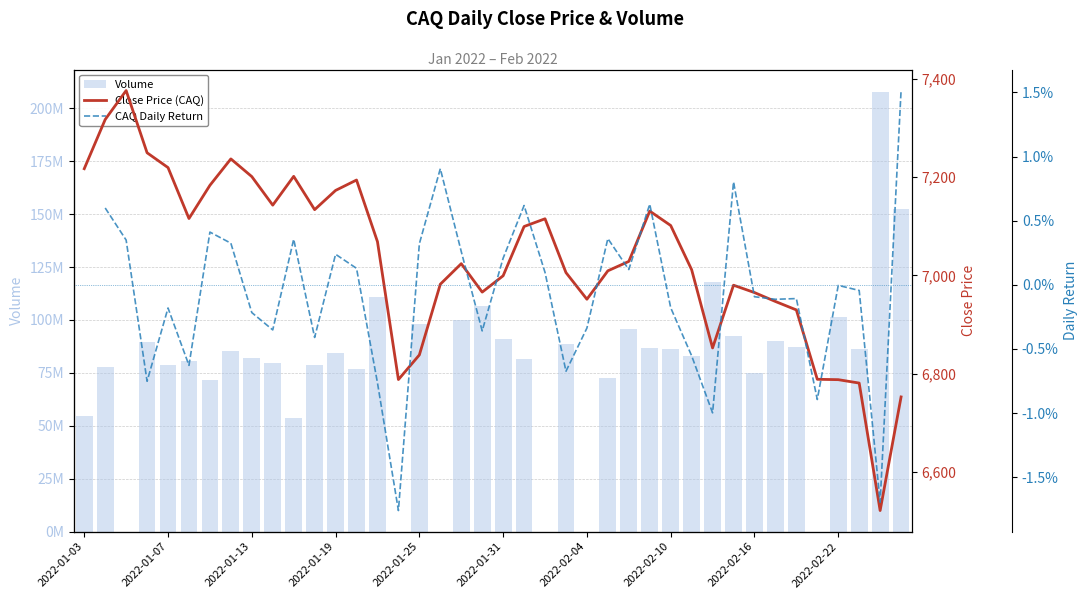

What is the difference between the Volume values at 26 and 10?

42198900.0